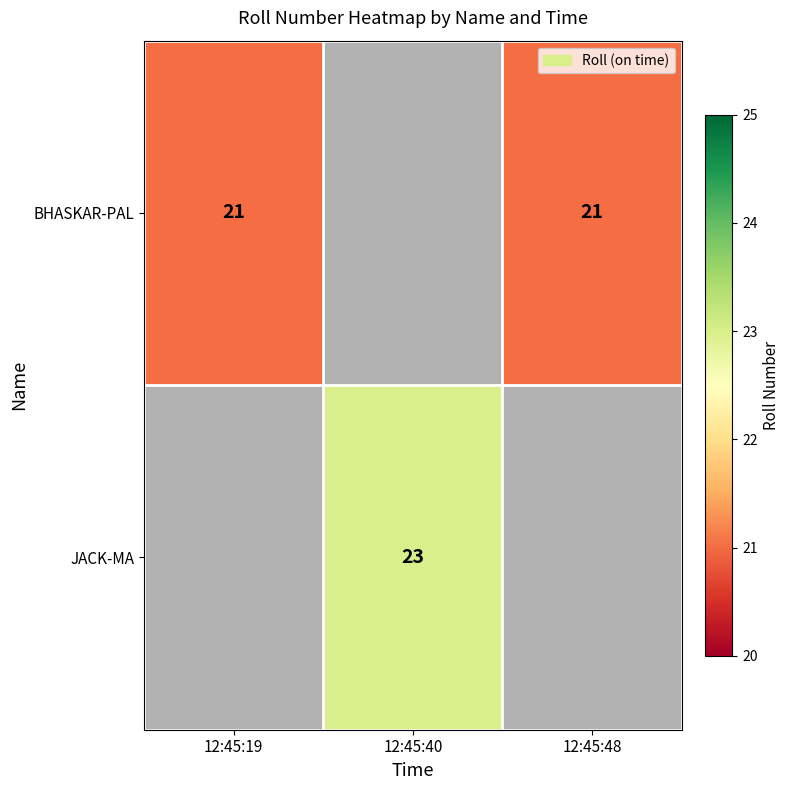

Count the number of data series in this chart.

2